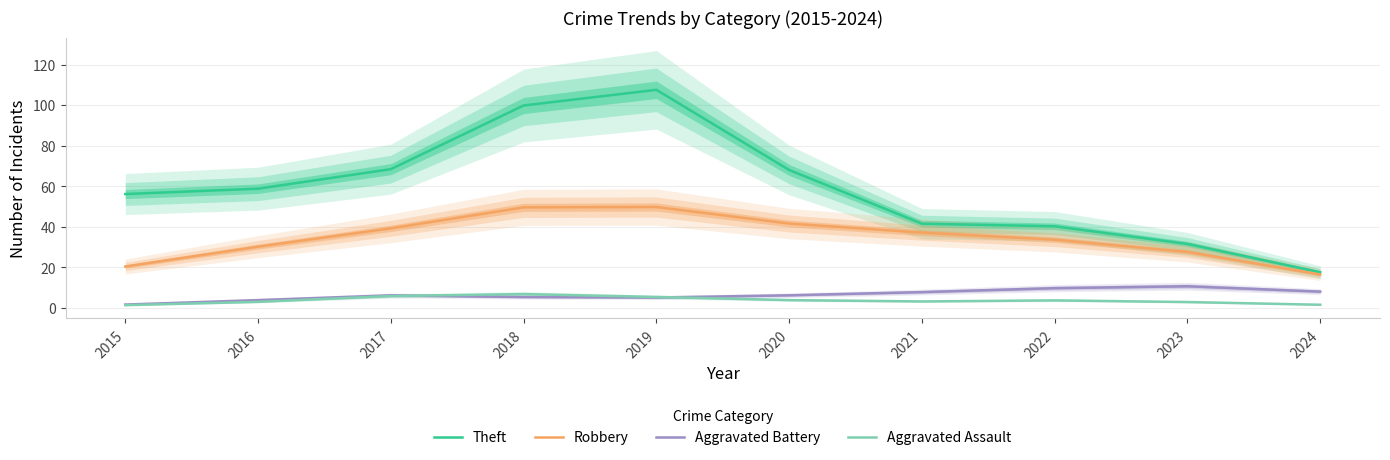

What are all the series names shown in the legend?

Theft, Robbery, Aggravated Battery, Aggravated Assault